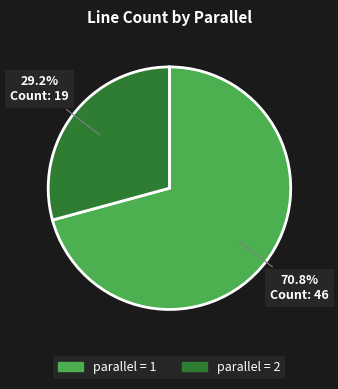

Is there any slice that represents more than half of the pie?

Yes